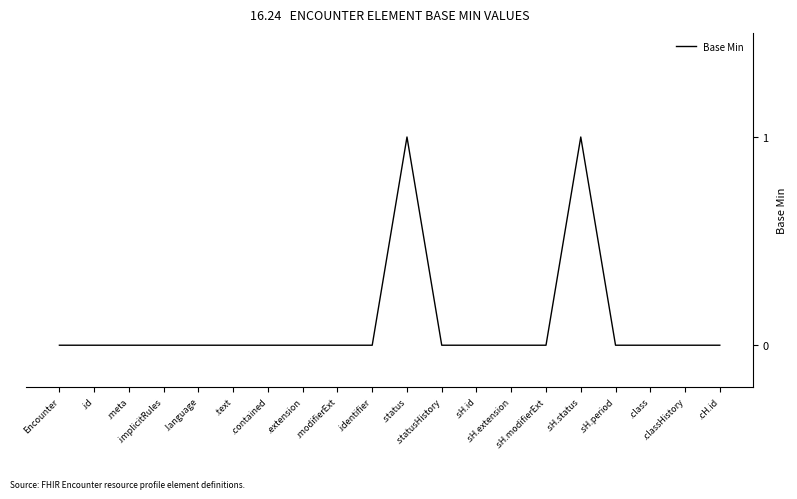

How many values are between 0 and 1?

20